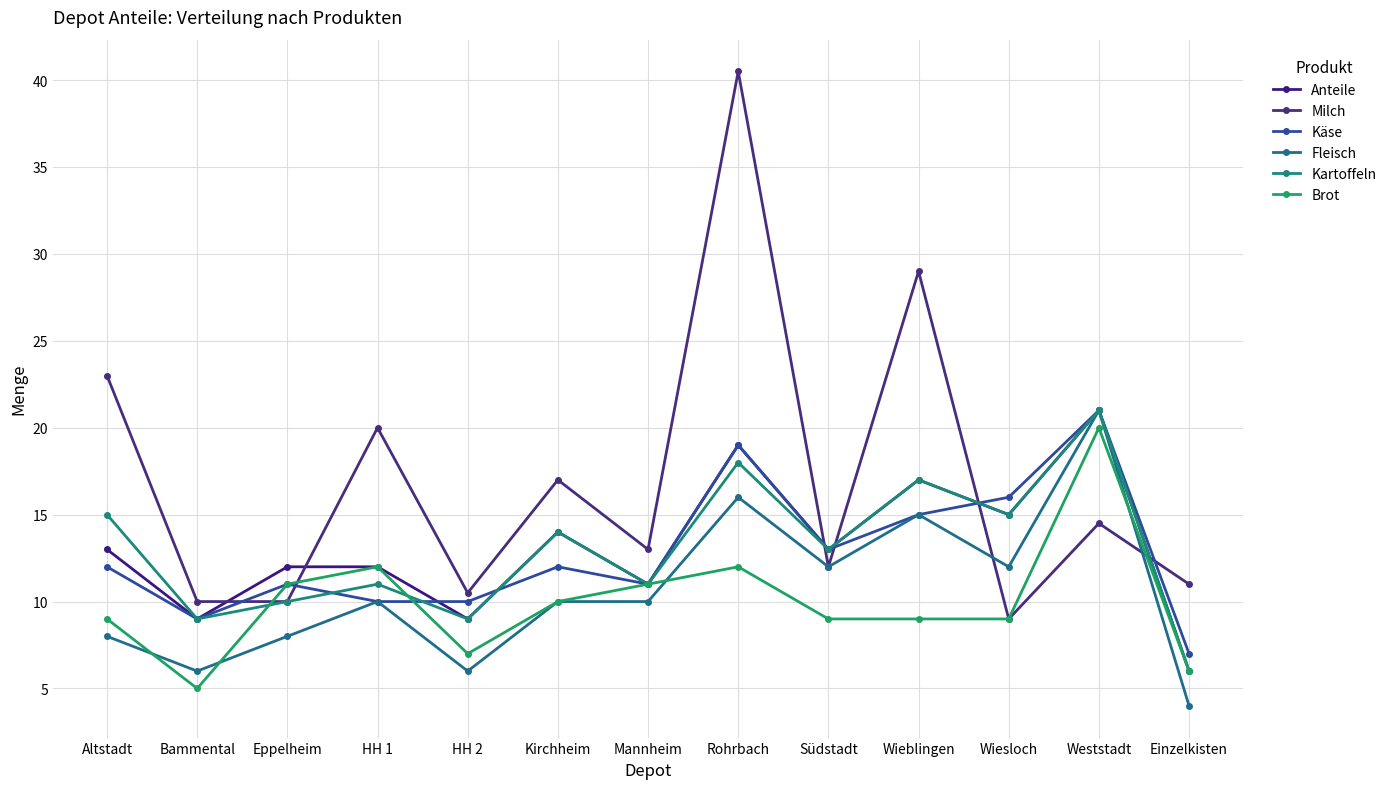

How many lines are shown in the chart?

6